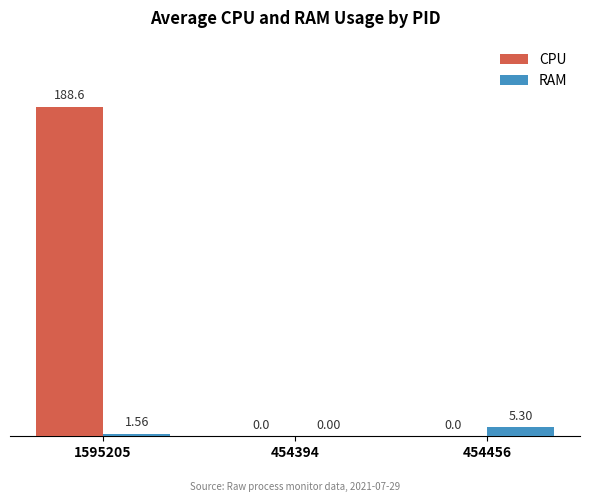

Which series has the largest total across all categories?

CPU